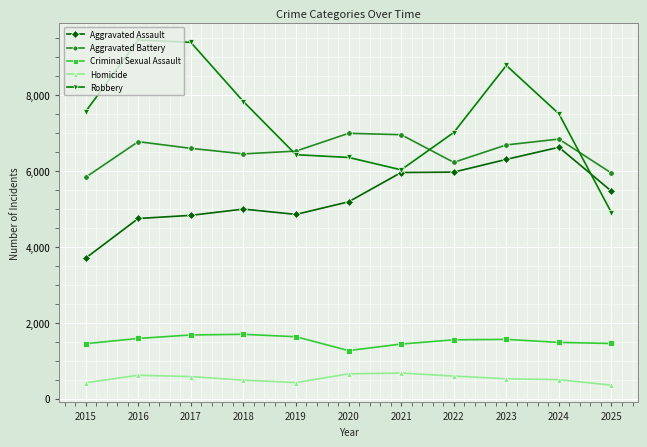

True or false: Aggravated Battery and Aggravated Assault intersect in this chart.

False